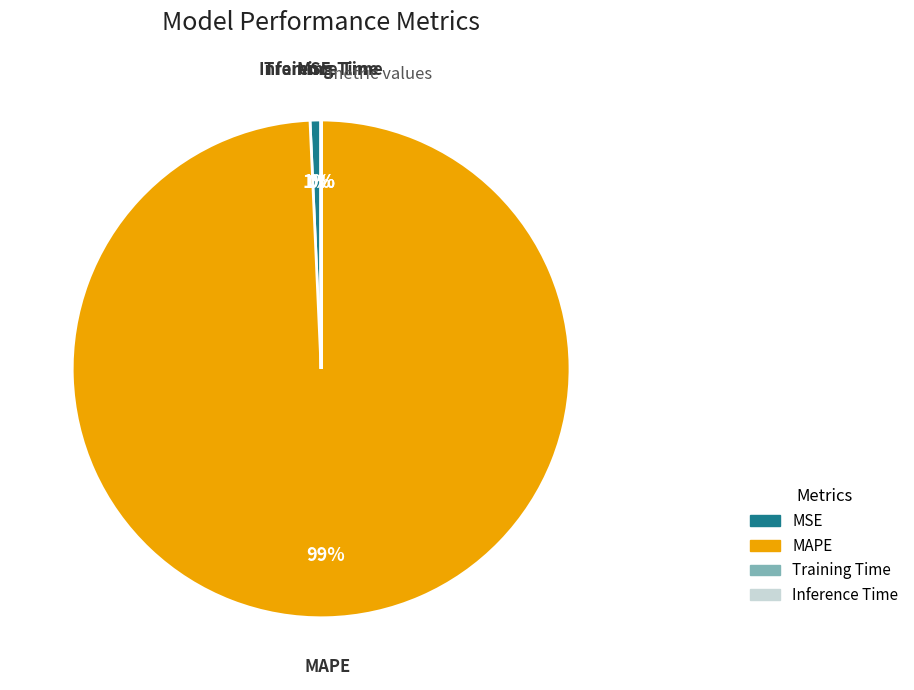

Is MSE the majority of the pie?

No